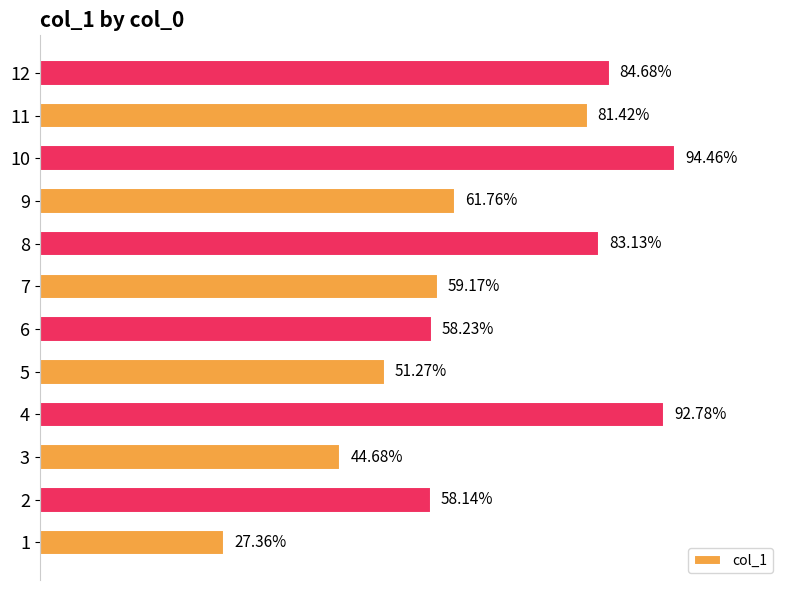

List the labels in order of value, largest first.

10, 4, 12, 8, 11, 9, 7, 6, 2, 5, 3, 1